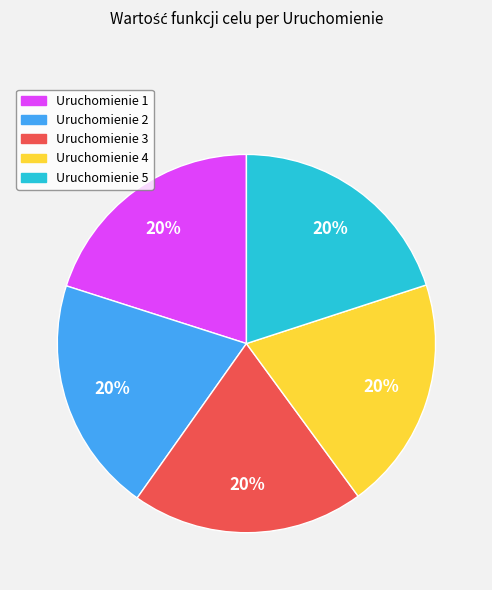

Is there any slice that represents more than half of the pie?

No